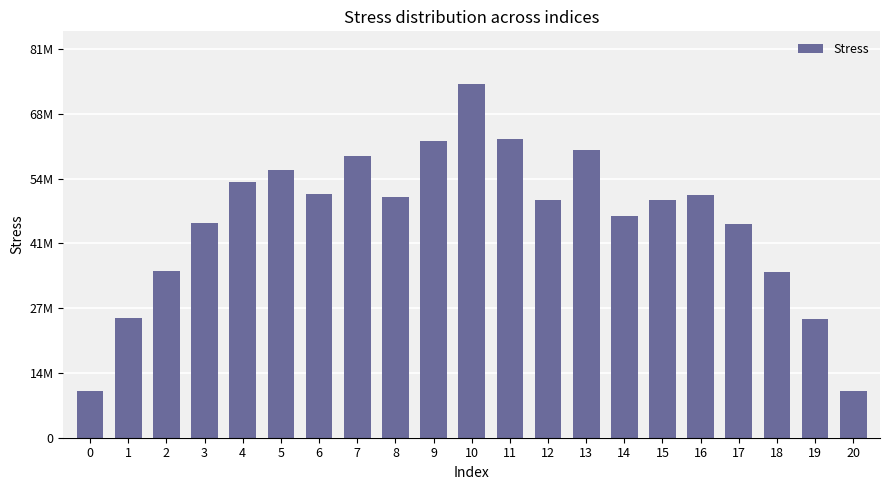

Which label corresponds to the largest value in the chart?

10